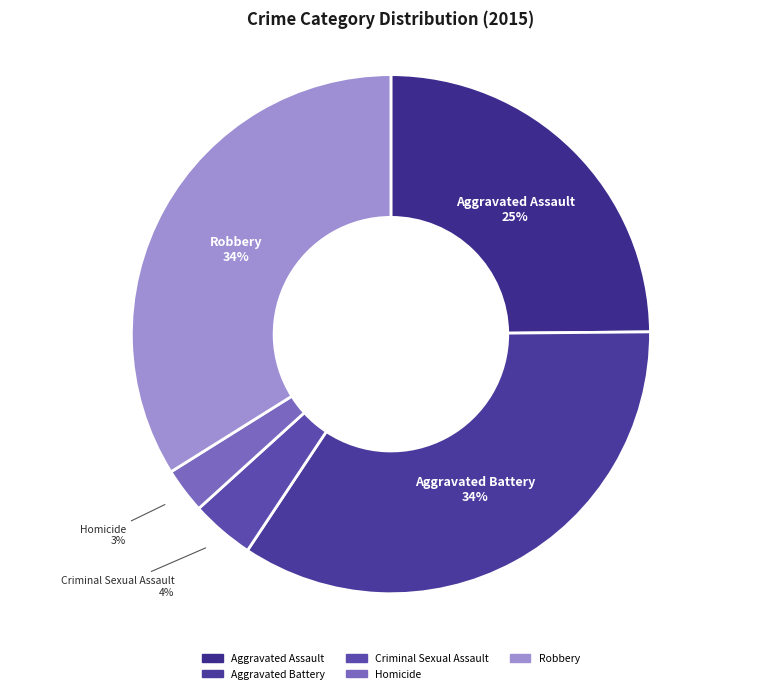

To the nearest percent, what is the combined percentage of Aggravated Assault and Criminal Sexual Assault?

29%